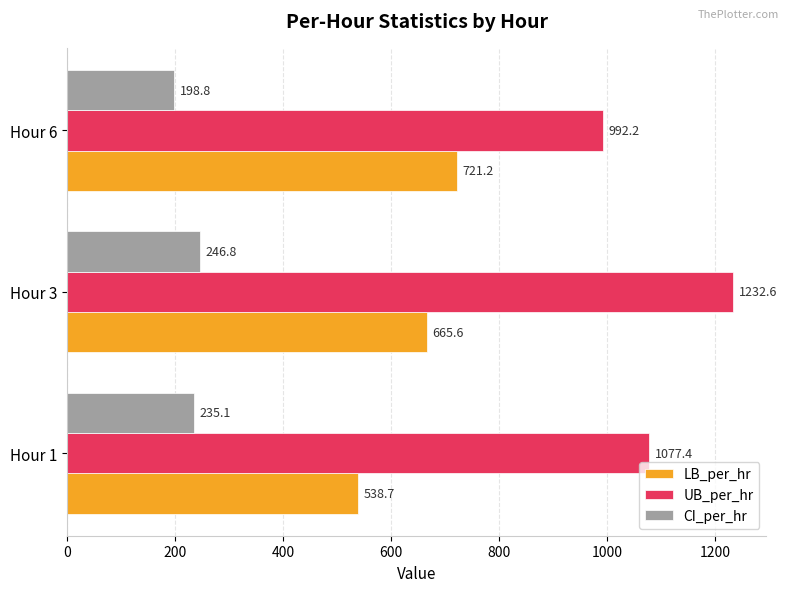

List the series in order of their overall mean, lowest first.

CI_per_hr, LB_per_hr, UB_per_hr